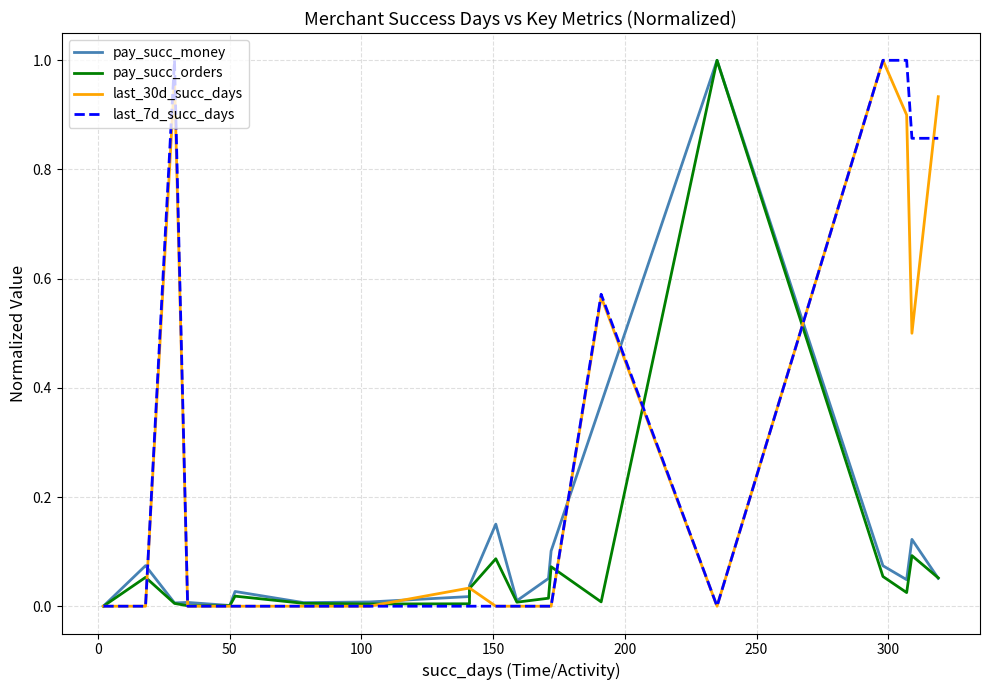

What is the highest value of the last_7d_succ_days series?

1.0